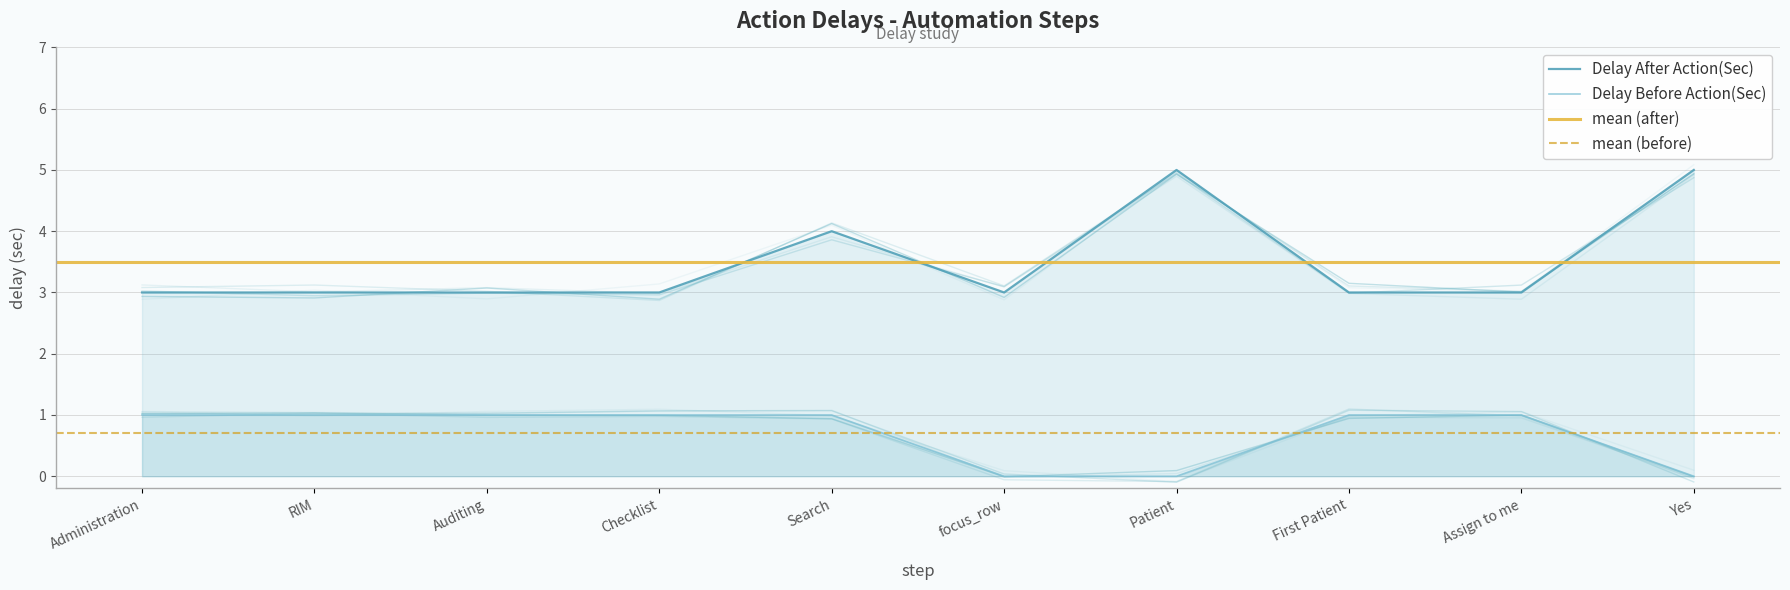

List the series in order of their overall mean, lowest first.

Delay Before Action(Sec), Delay After Action(Sec)